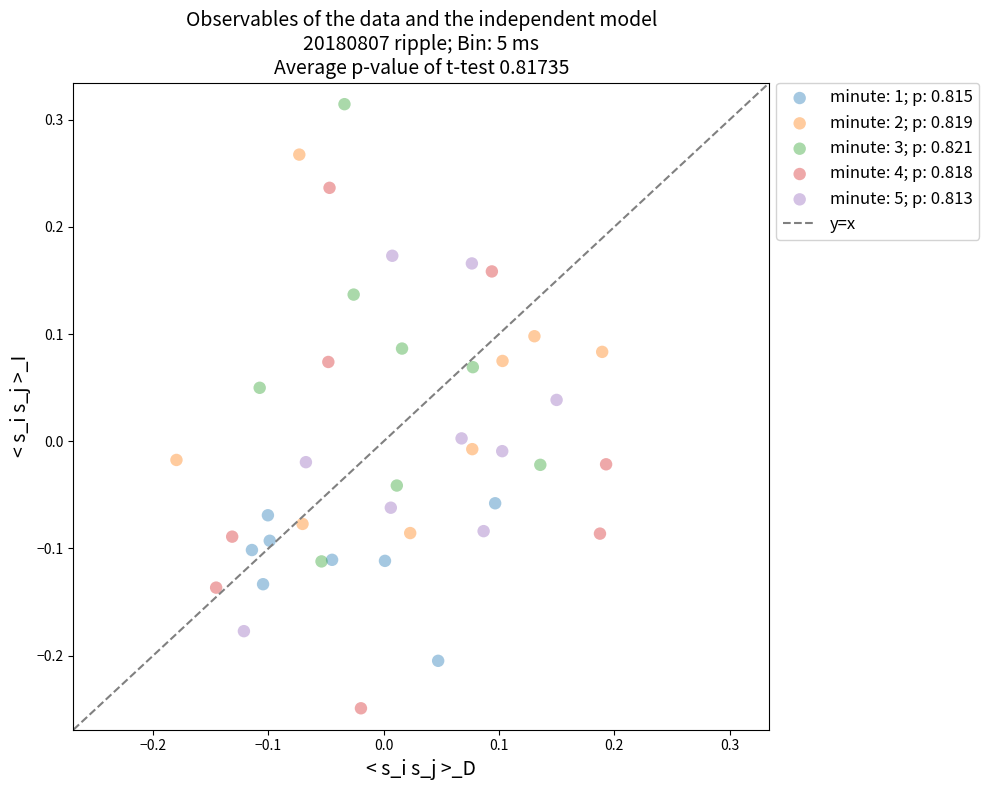

Which series reaches the minimum Y coordinate?

minute: 4; p: 0.818